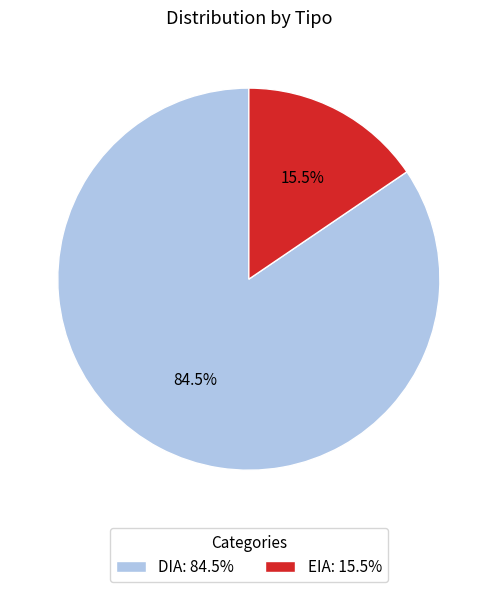

Is there any slice that represents more than half of the pie?

Yes